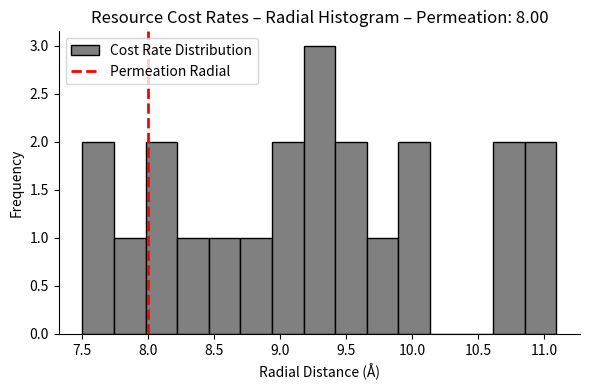

Over which range of the x-axis is the bar tallest?

9.20 to 9.40